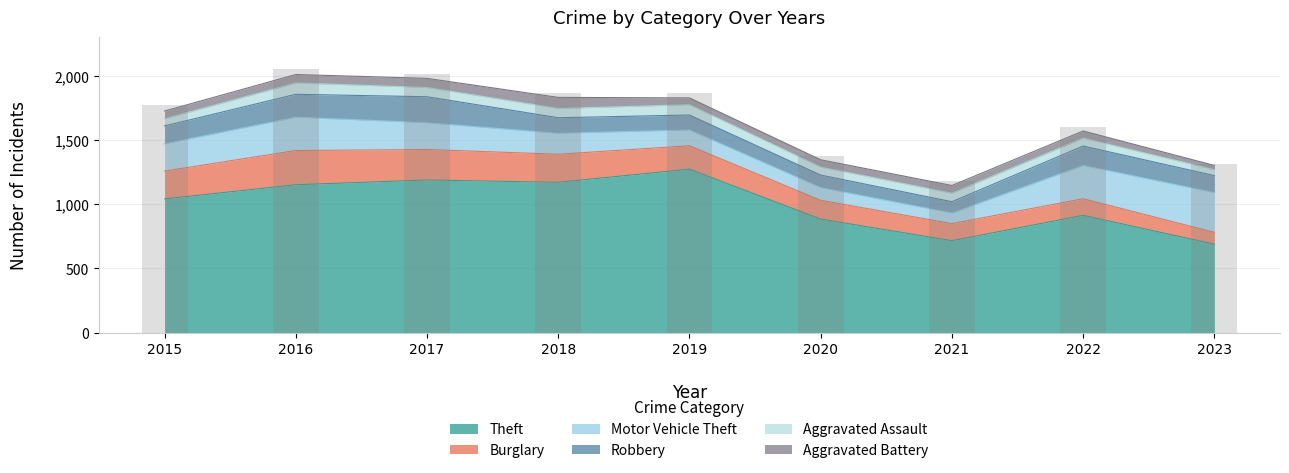

The Aggravated Assault series shows 117 at 2021. True or false?

False